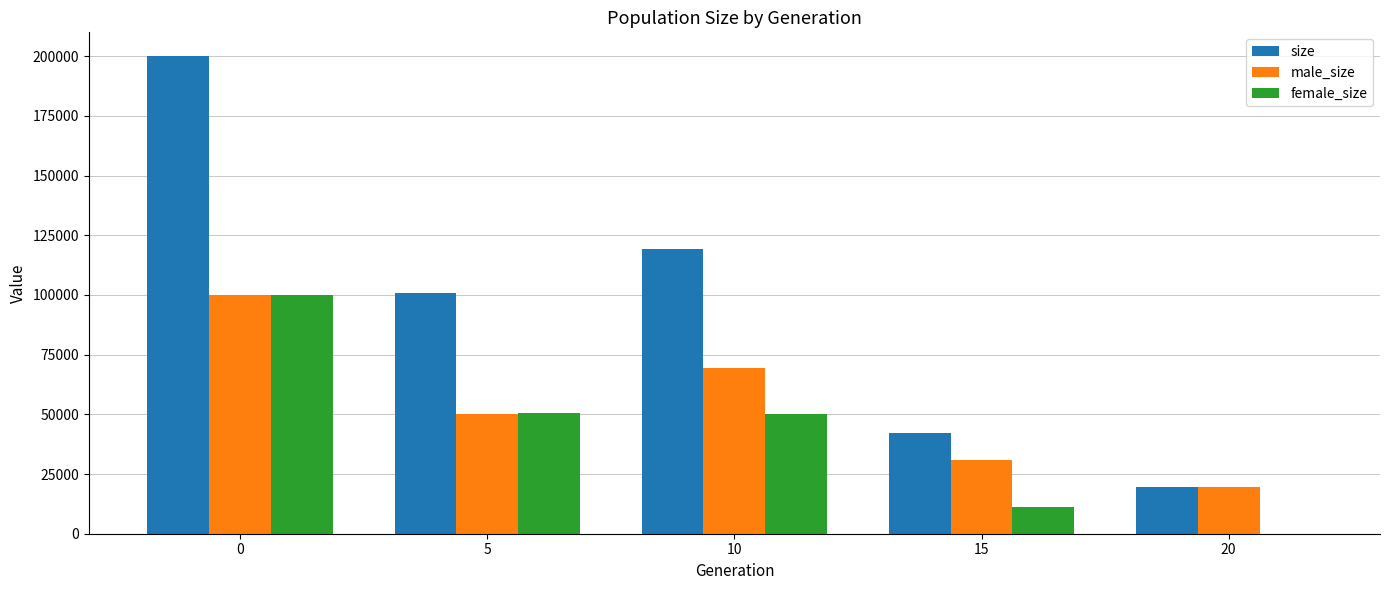

What is the maximum value for male_size?

100010